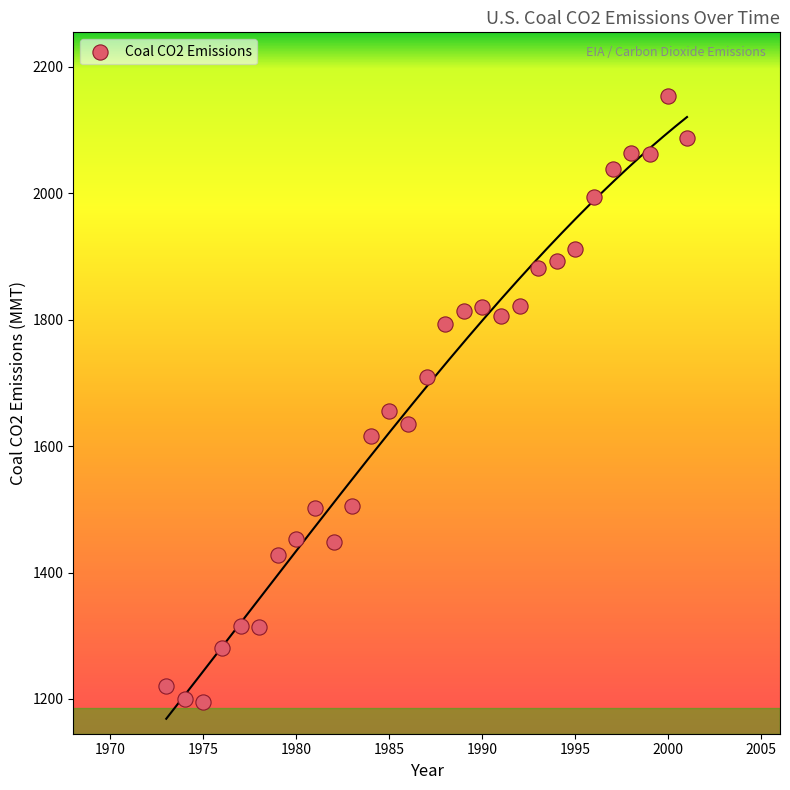

What is the range of Y values (max minus min)?

959.7